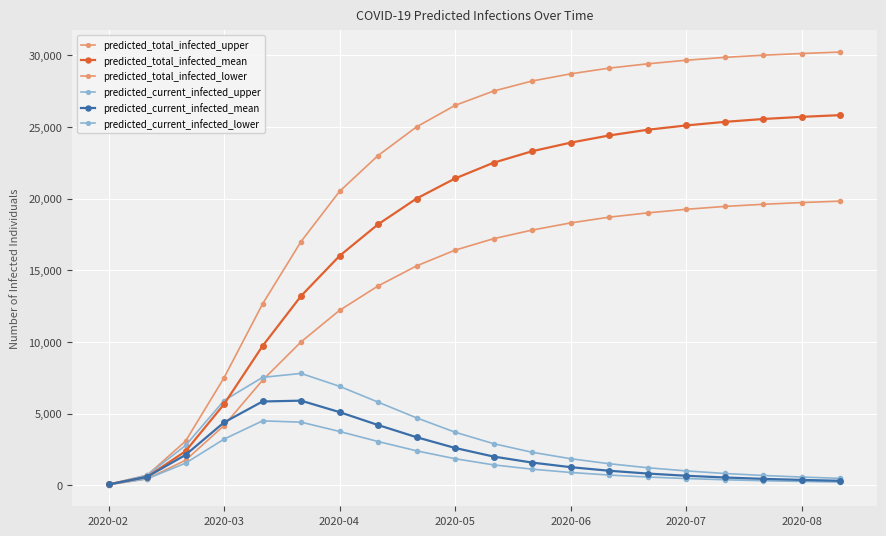

Rank the series by their maximum value, from lowest to highest.

predicted_current_infected_lower, predicted_current_infected_mean, predicted_current_infected_upper, predicted_total_infected_lower, predicted_total_infected_mean, predicted_total_infected_upper